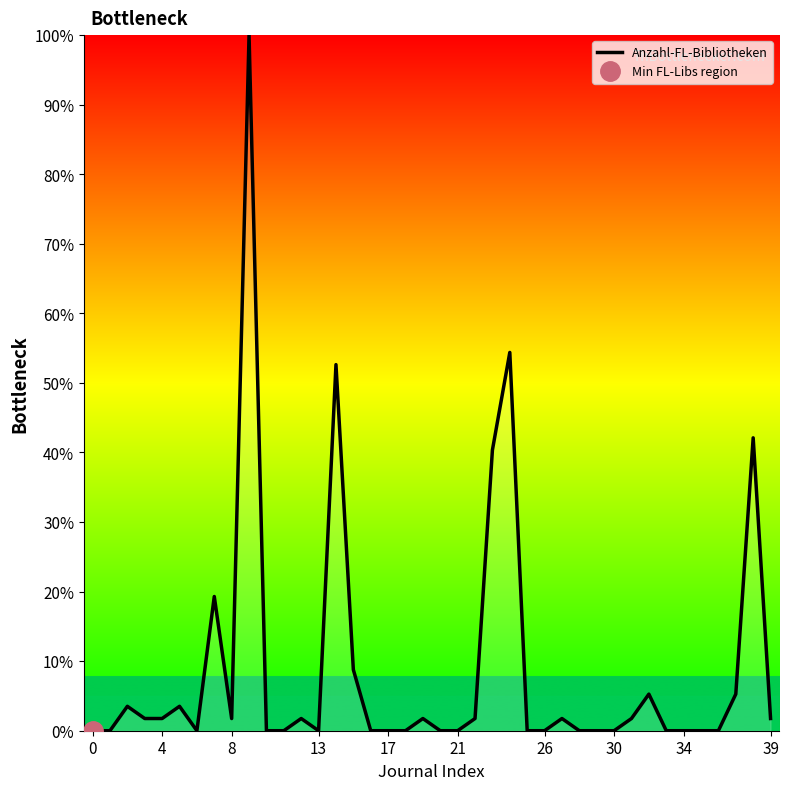

Is it true that the value at 37 is 9.4?

False